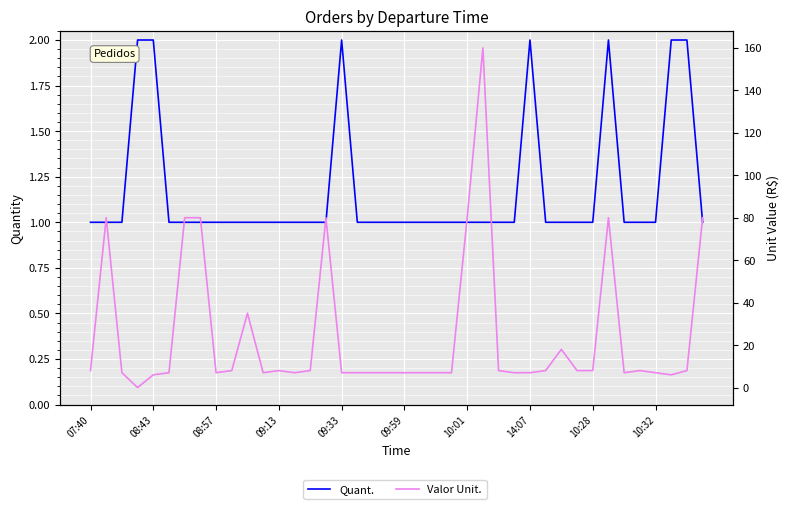

At which category is the sum across all series the highest?

25